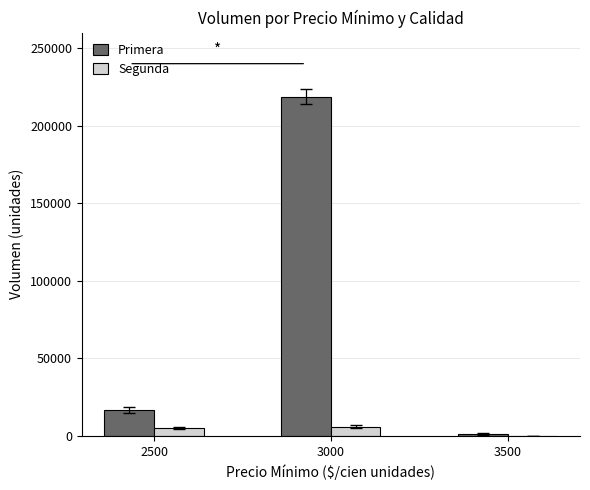

The value of Primera at 3000 is 218800. True or false?

True